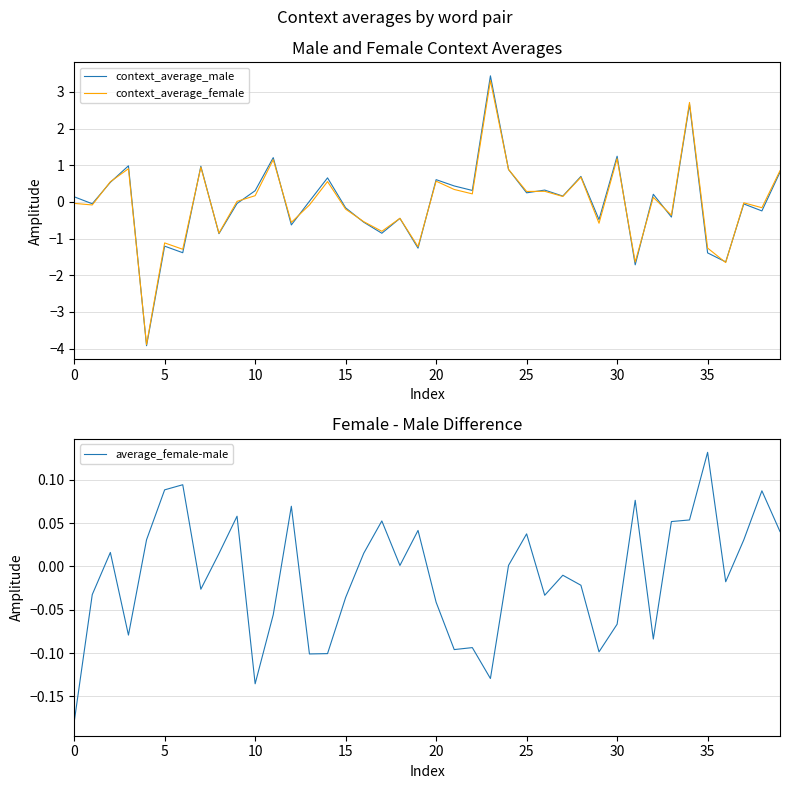

The context_average_male series shows 0.7 at 30. True or false?

False